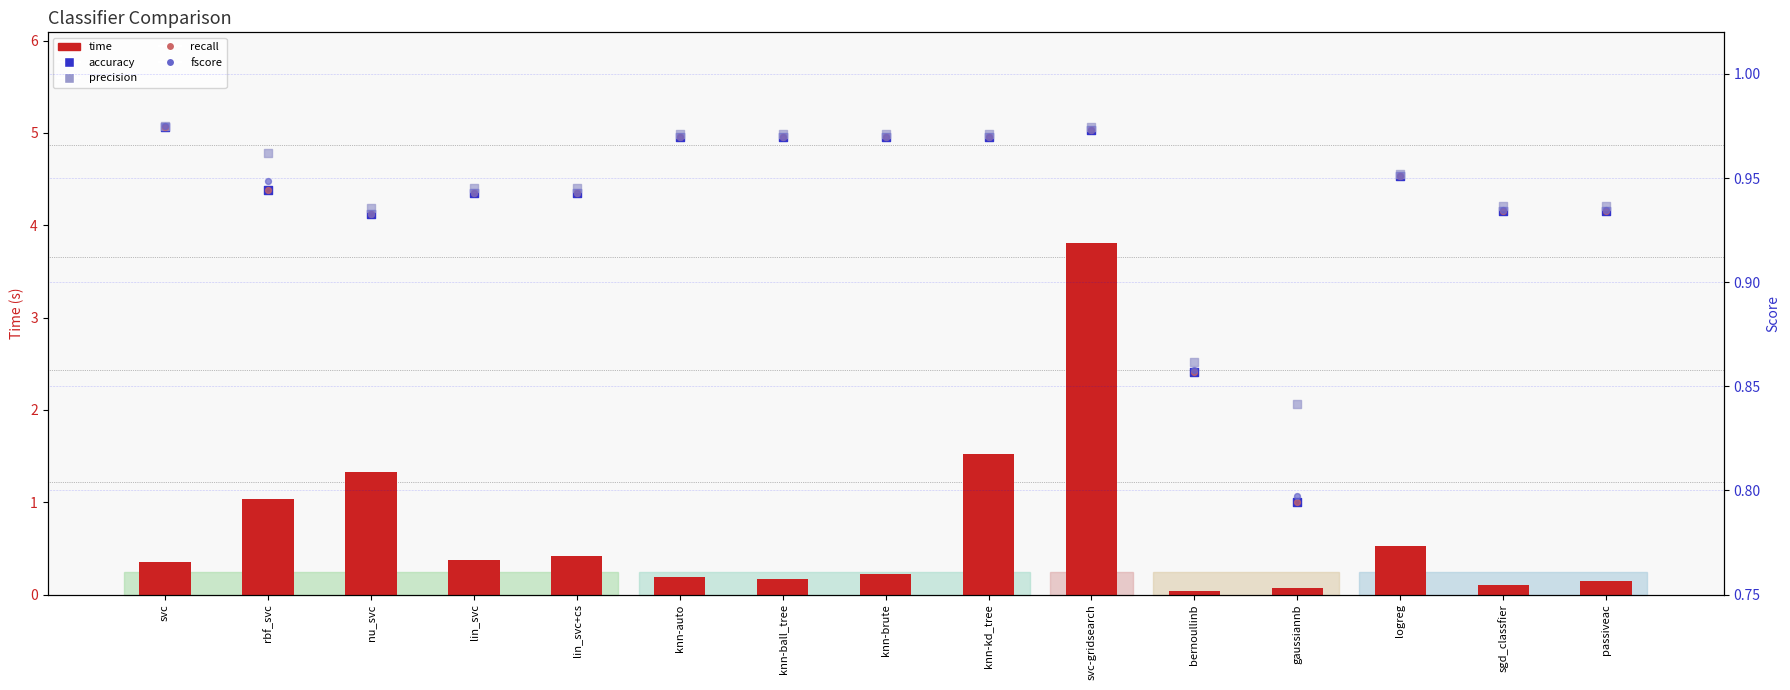

Is the value of precision at knn-brute greater than the value of fscore at lin_svc+cs?

Yes